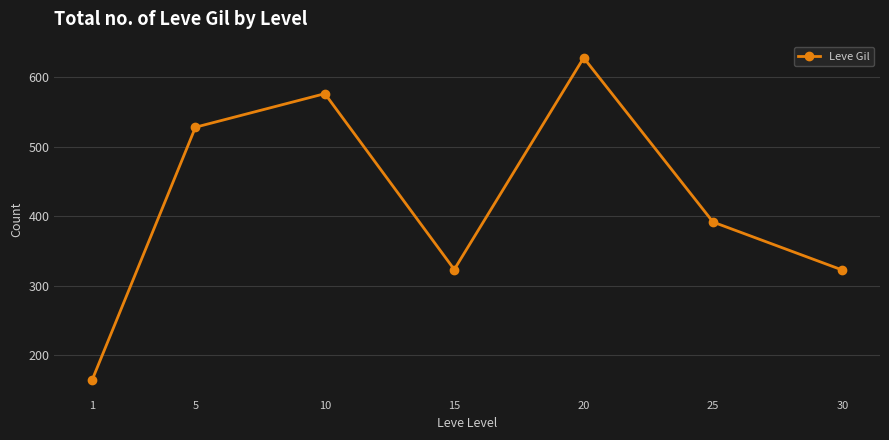

The value at 25 is 213.9. True or false?

False